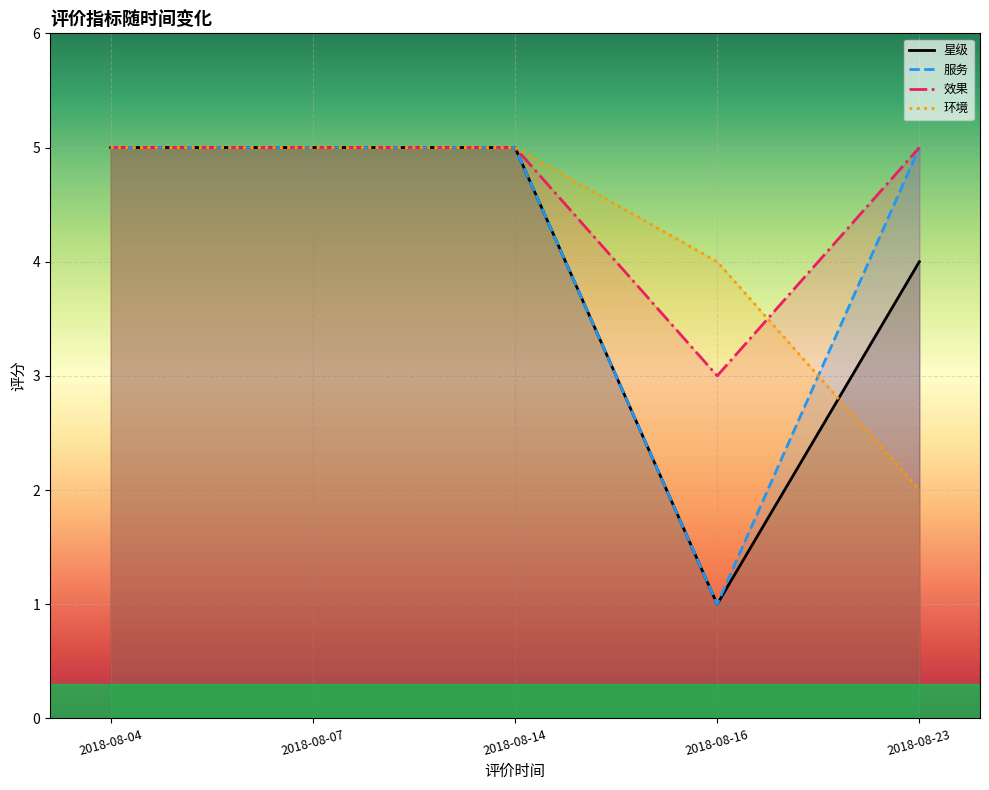

Count the 效果 values in the range 5 to 6.

4